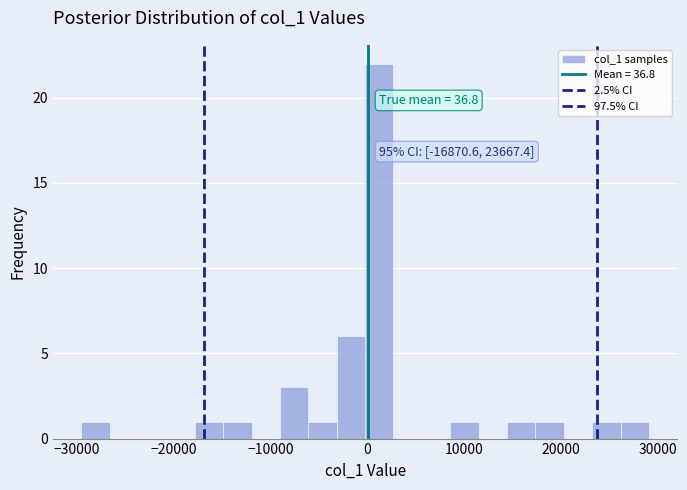

Read against the x-axis, roughly where is the centre of the tallest bar?

1000